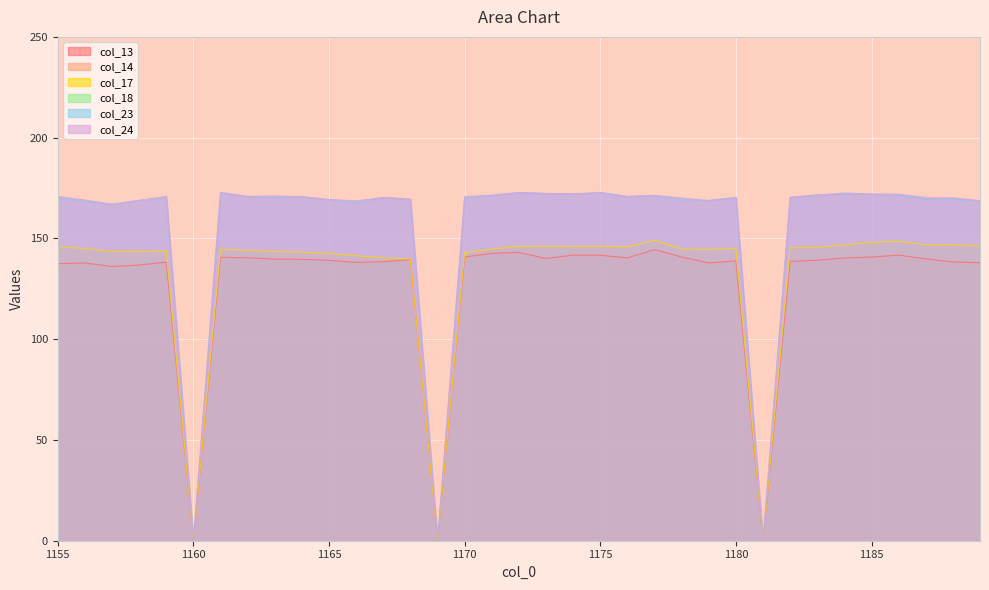

In col_24, how many points are lower than both neighbors (excluding endpoints)?

9